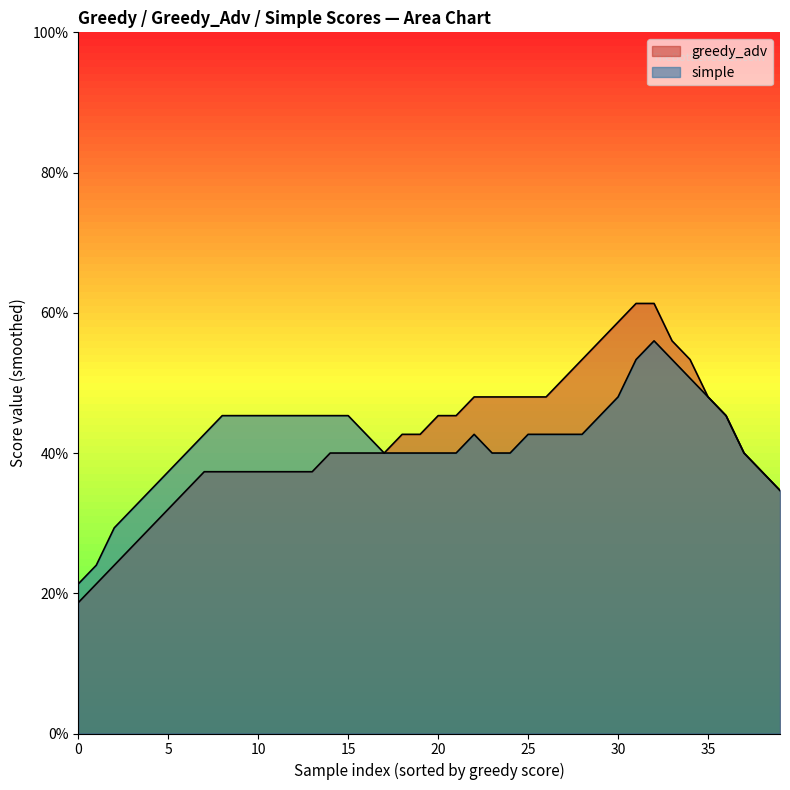

True or false: simple and greedy_adv cross at least once.

False